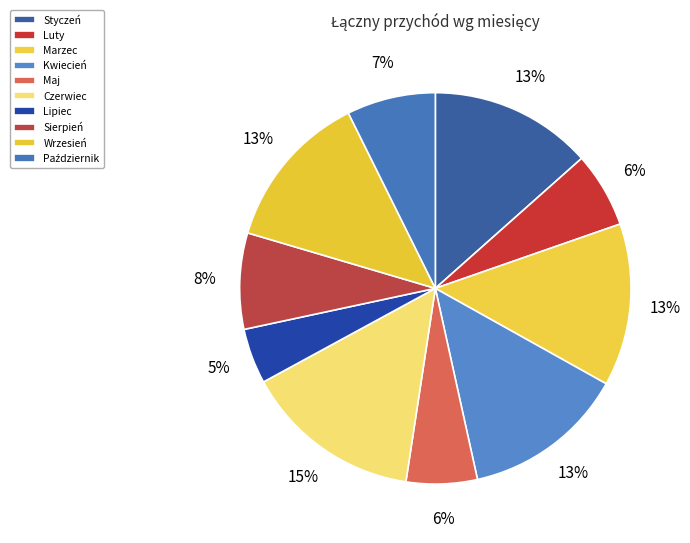

What is the largest slice in the pie chart?

Czerwiec